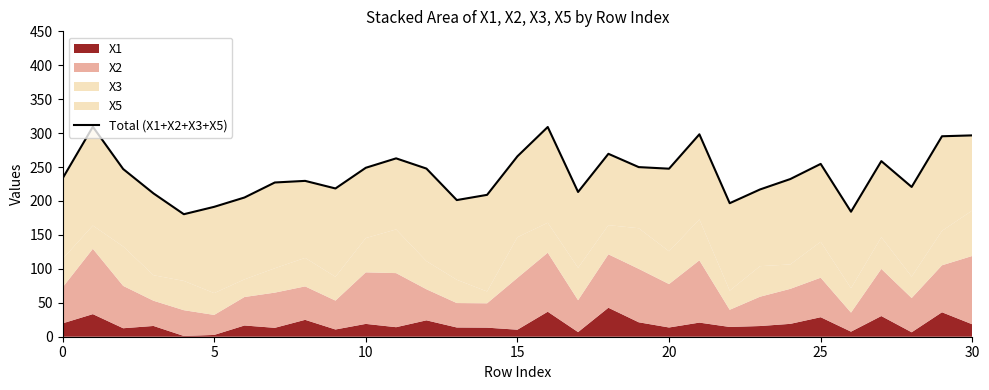

What is the sum of all values?

7433.1